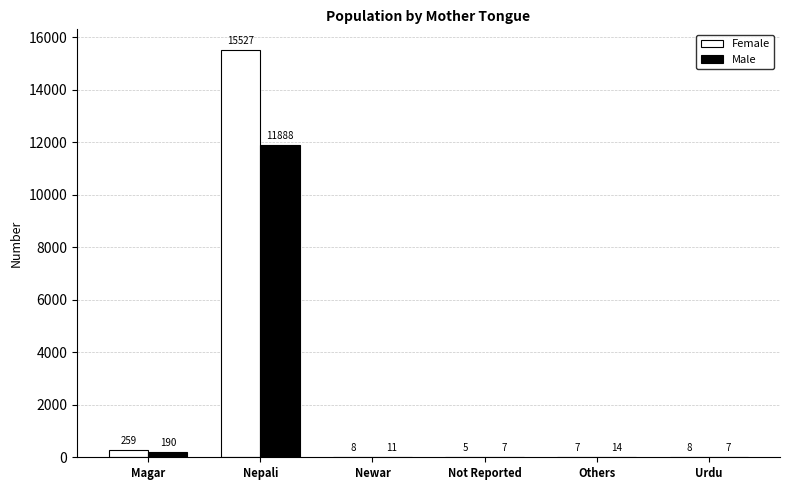

What is the sum of the Male values at Not Reported and Others?

21